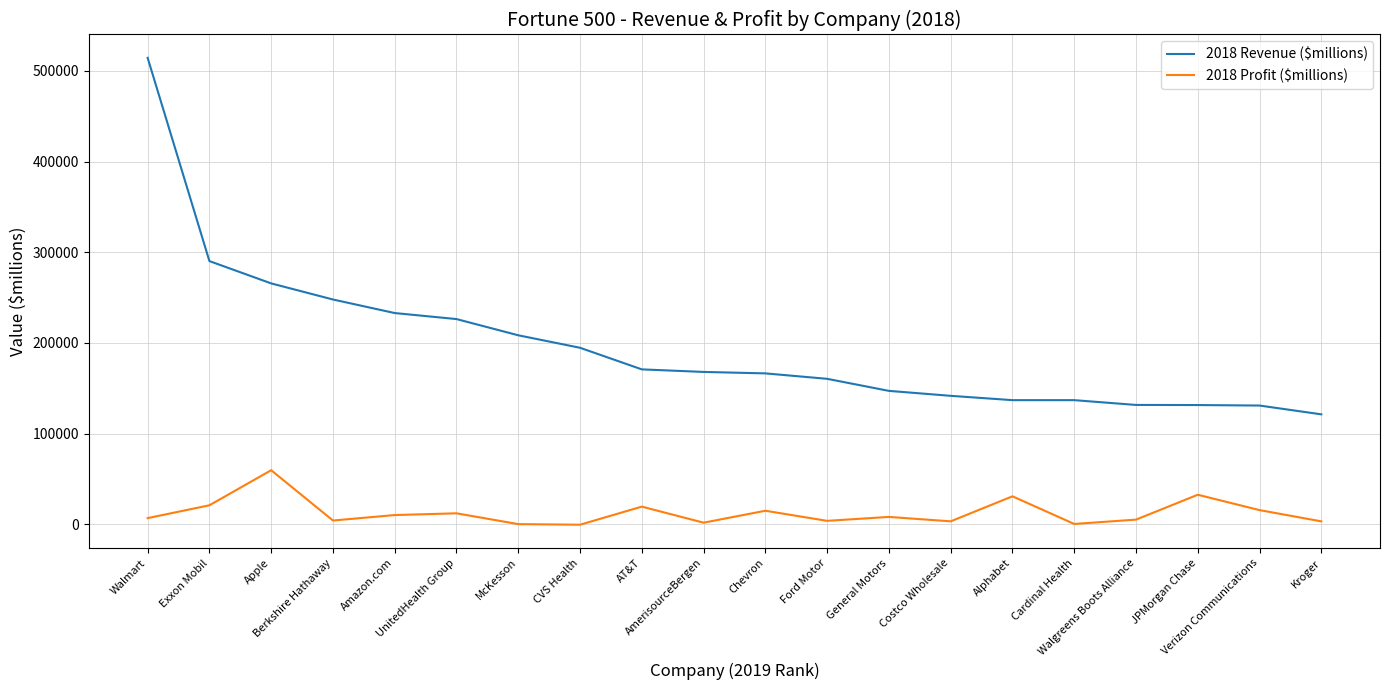

What is the difference between the maximum and minimum values in the 2018 Revenue ($millions) series?

393243.0